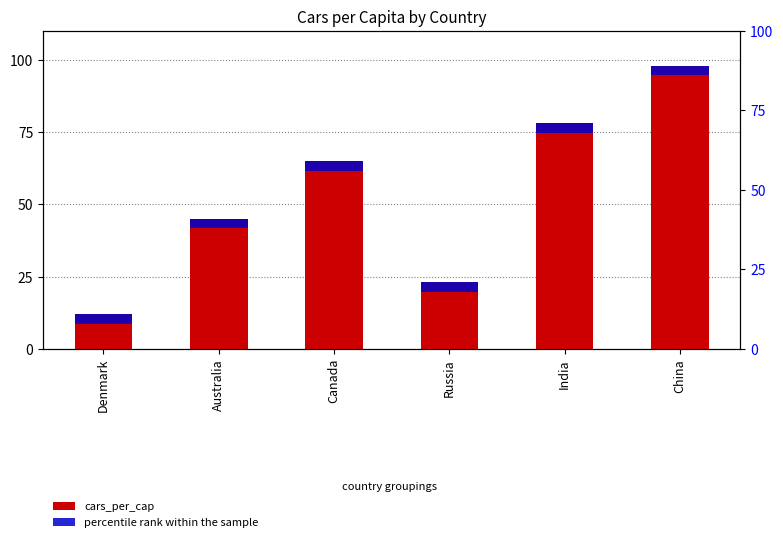

Does the chart contain stacked bars?

No